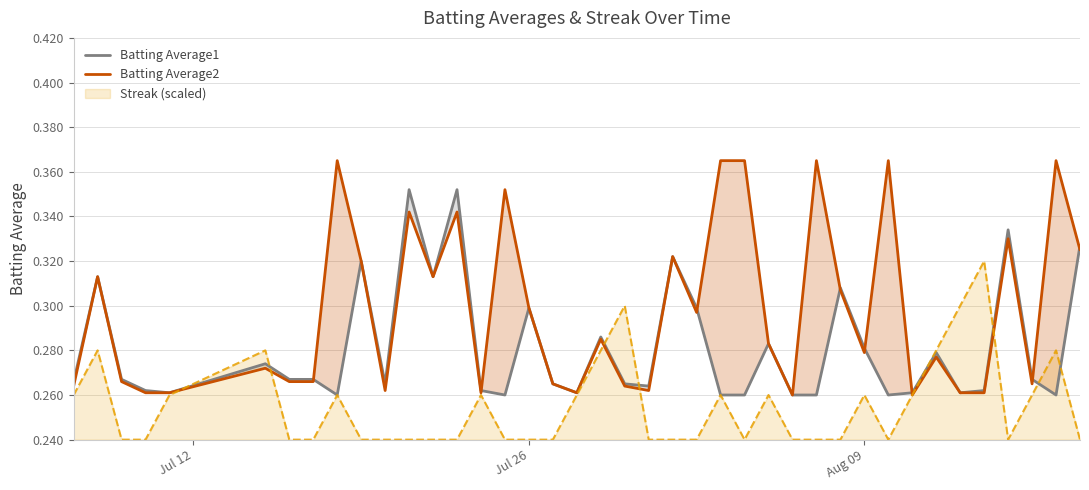

Does the chart display data point markers on the line(s)?

No